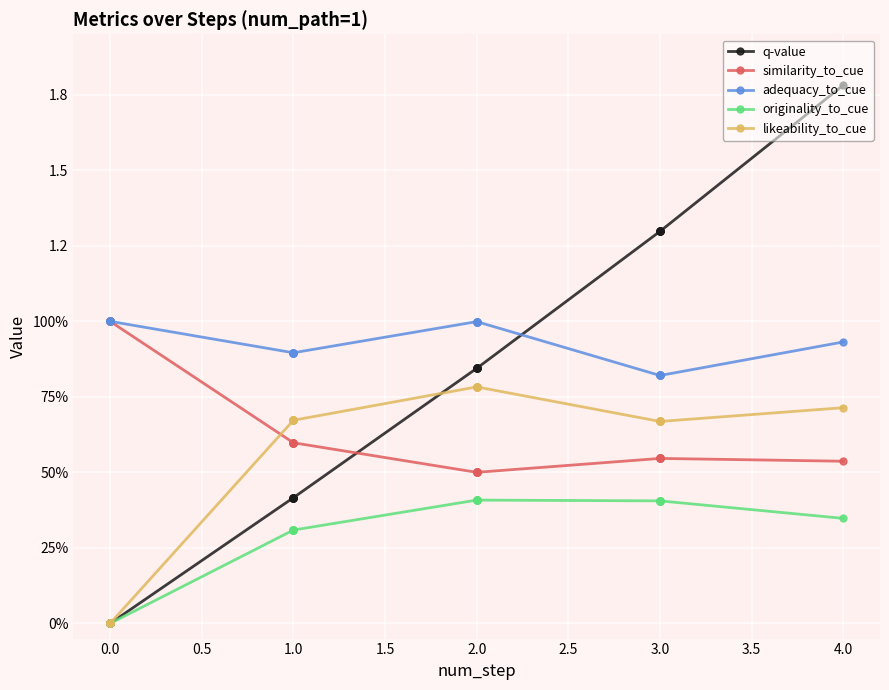

The adequacy_to_cue series shows 0.2 at 2.0. True or false?

False